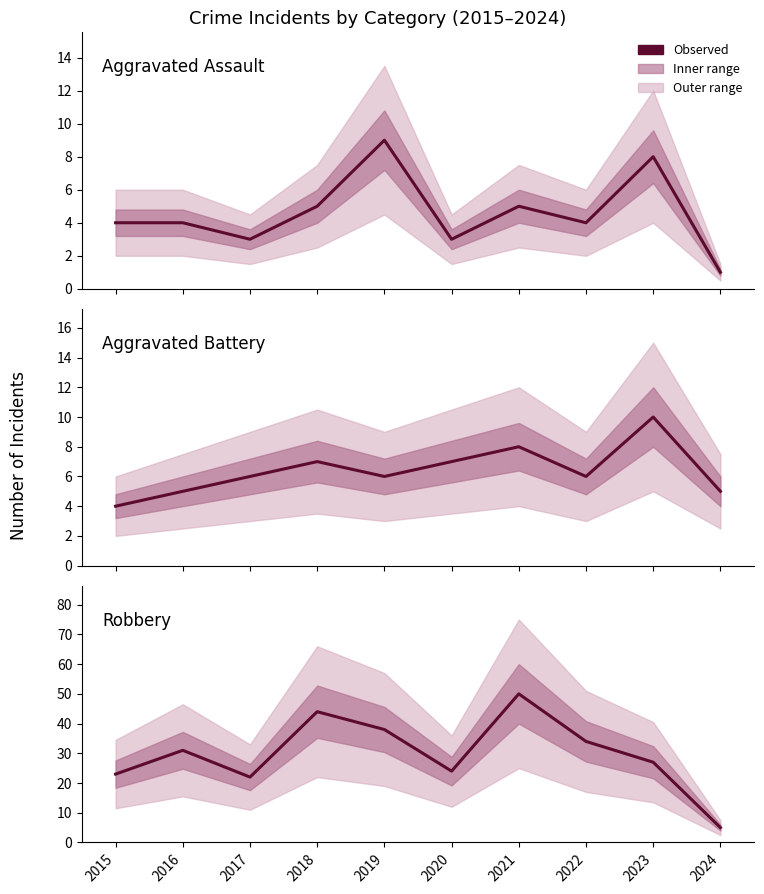

True or false: Robbery and Aggravated Assault intersect in this chart.

False